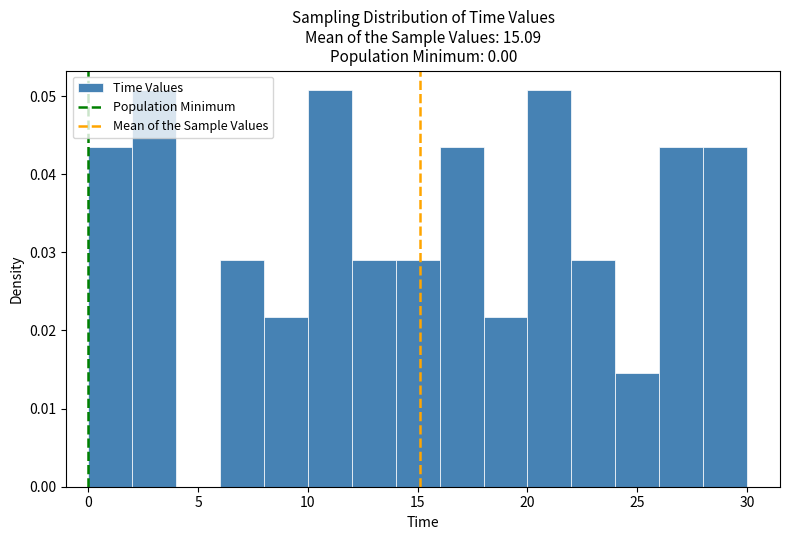

How tall is the bar that spans 12 to 14 on the x-axis? The values are not printed on the chart, so give them approximately, as read against the axis.

0.029